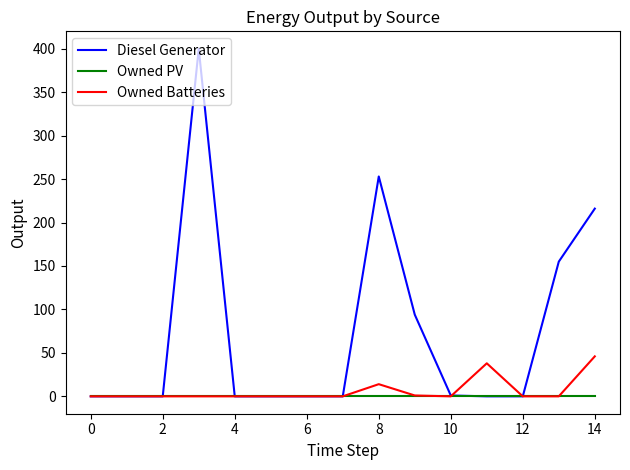

What is the maximum value shown in the chart?

400.0